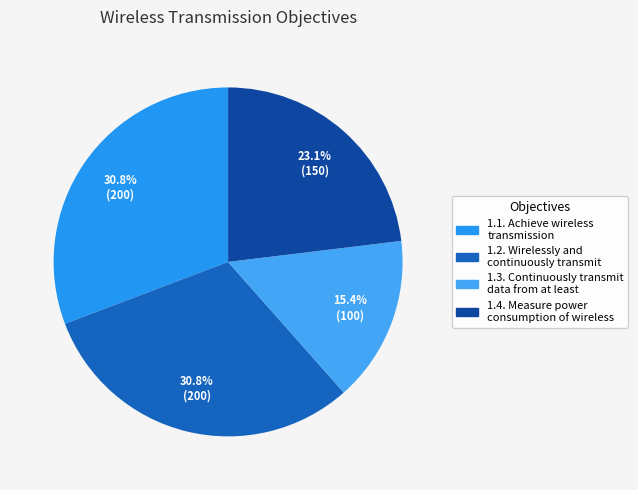

What is the largest slice in the pie chart?

1.1. Achieve wireless transmission